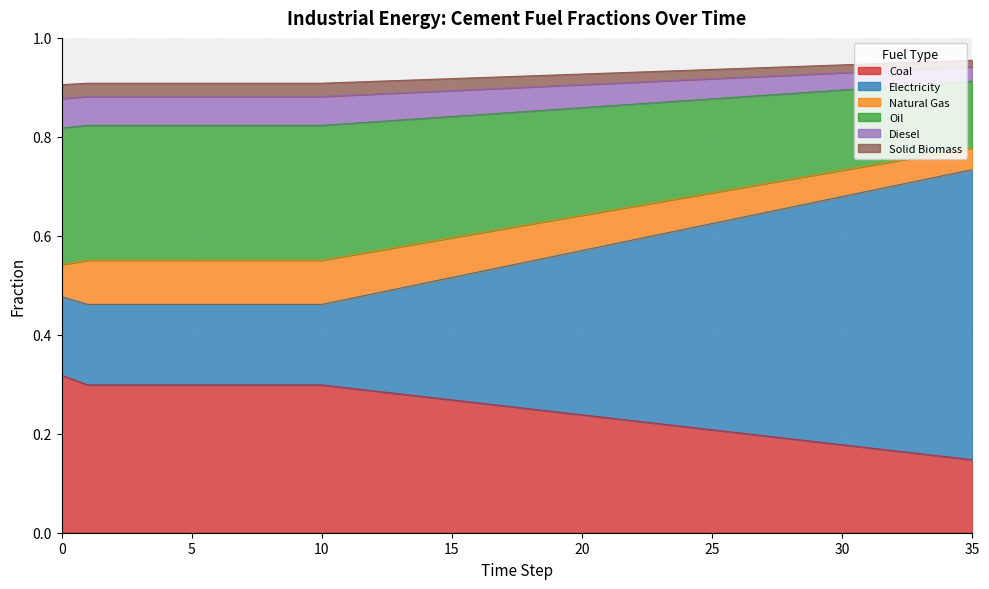

How many lines are shown in the chart?

6